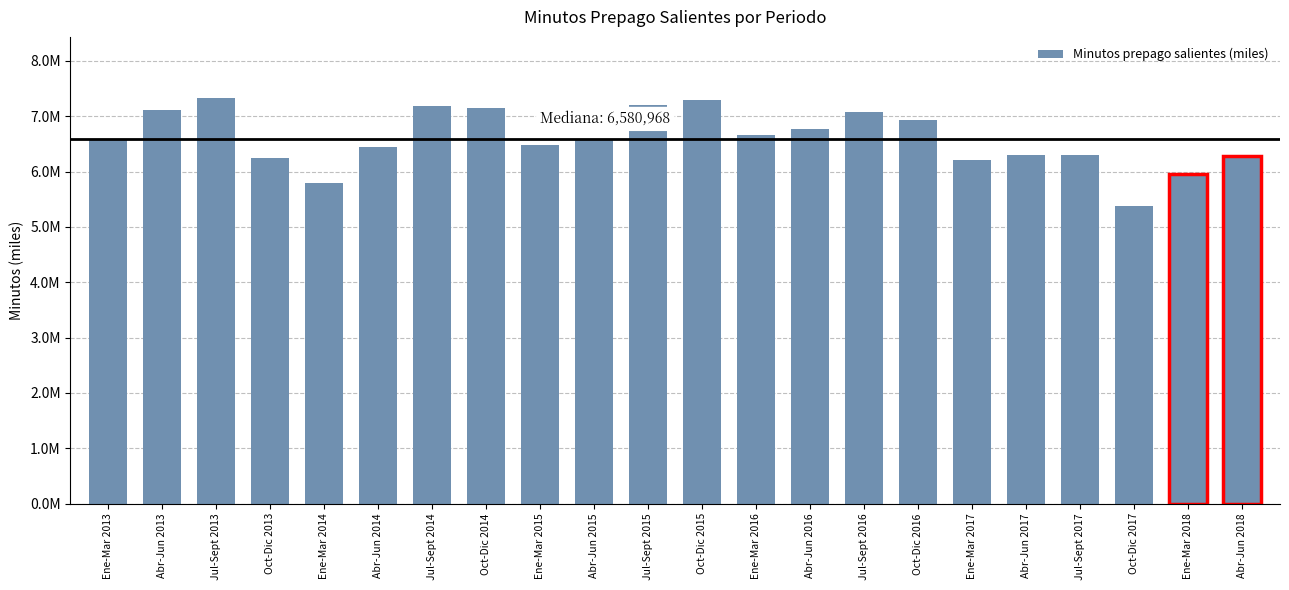

What is the average value?

6604273